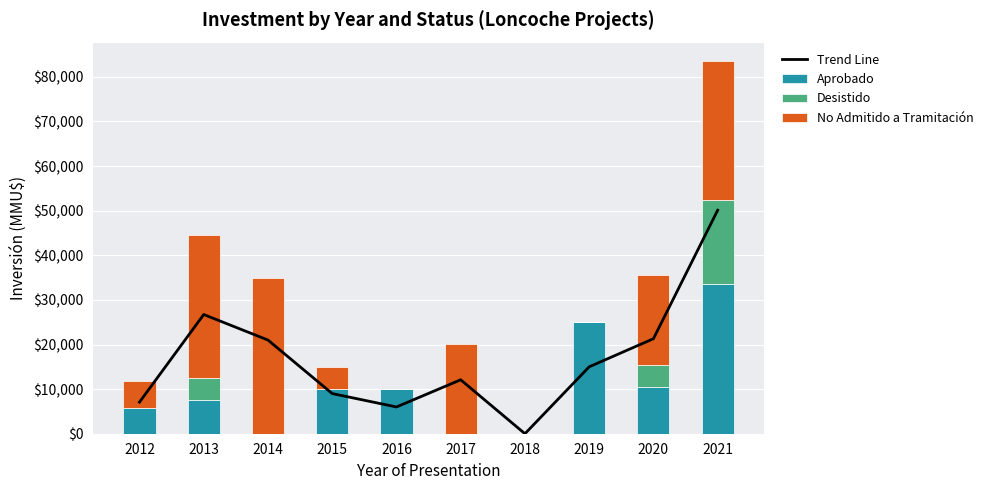

List the labels in order of No Admitido a Tramitación value, smallest first.

2016, 2018, 2019, 2015, 2012, 2020, 2017, 2021, 2013, 2014